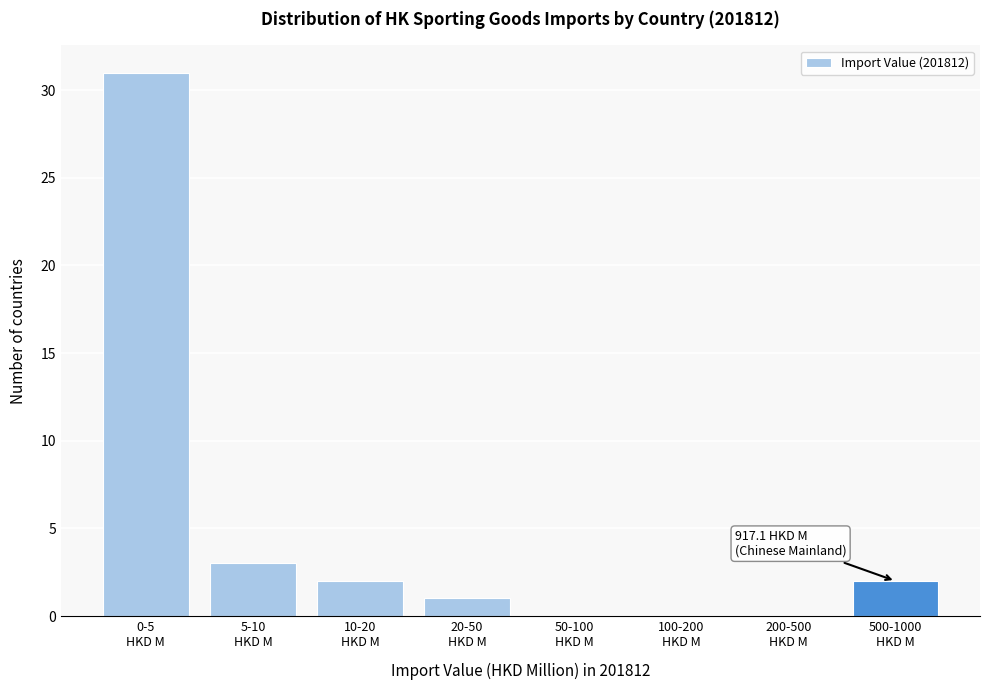

What is the maximum value shown in the chart?

31